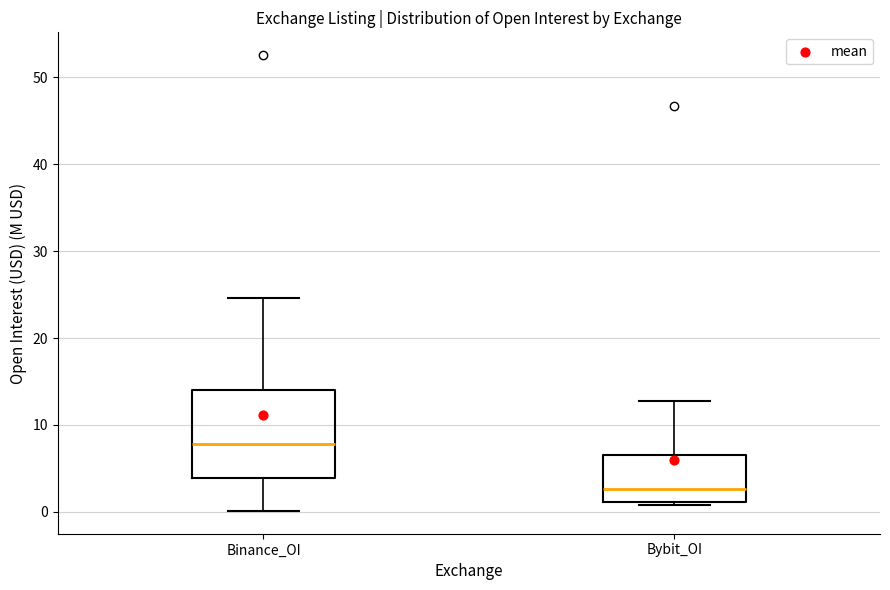

Reading left to right, transcribe this box plot: for each box, give where its median line is, the range the box spans, and where its two whiskers end, as read against the y-axis. The values are not printed on the chart, so give them approximately, as read against the axis.

Binance_OI: median 8, box 4 to 14, whiskers 0 to 25
Bybit_OI: median 3, box 1 to 7, whiskers 1 (just below the box's lower edge) to 13